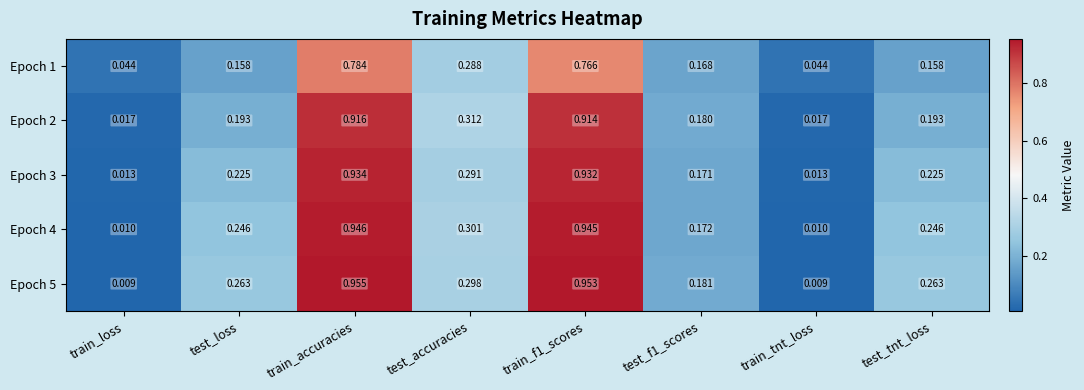

Is the value of Epoch 4 at test_loss greater than the value of Epoch 5 at train_accuracies?

No